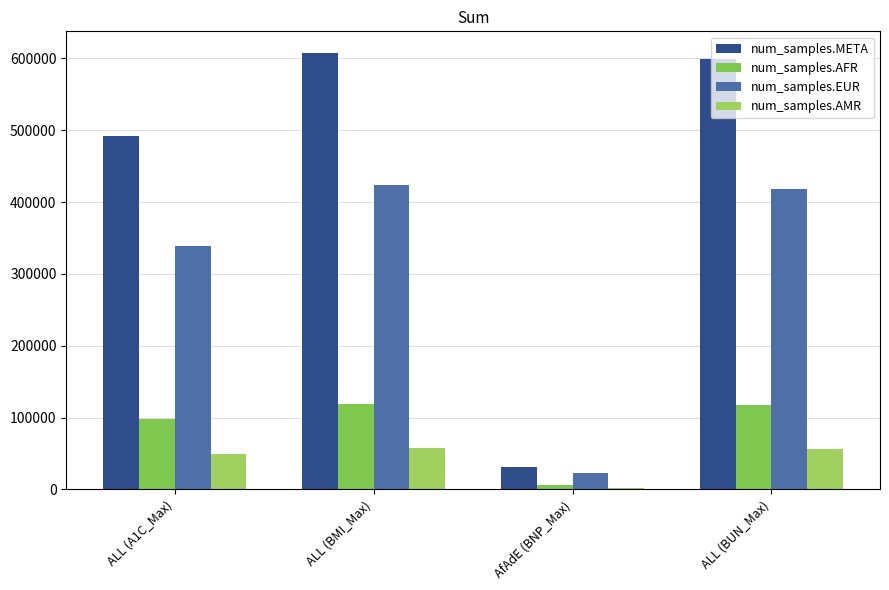

Which label corresponds to the smallest value in the chart?

AfAdE (BNP_Max)